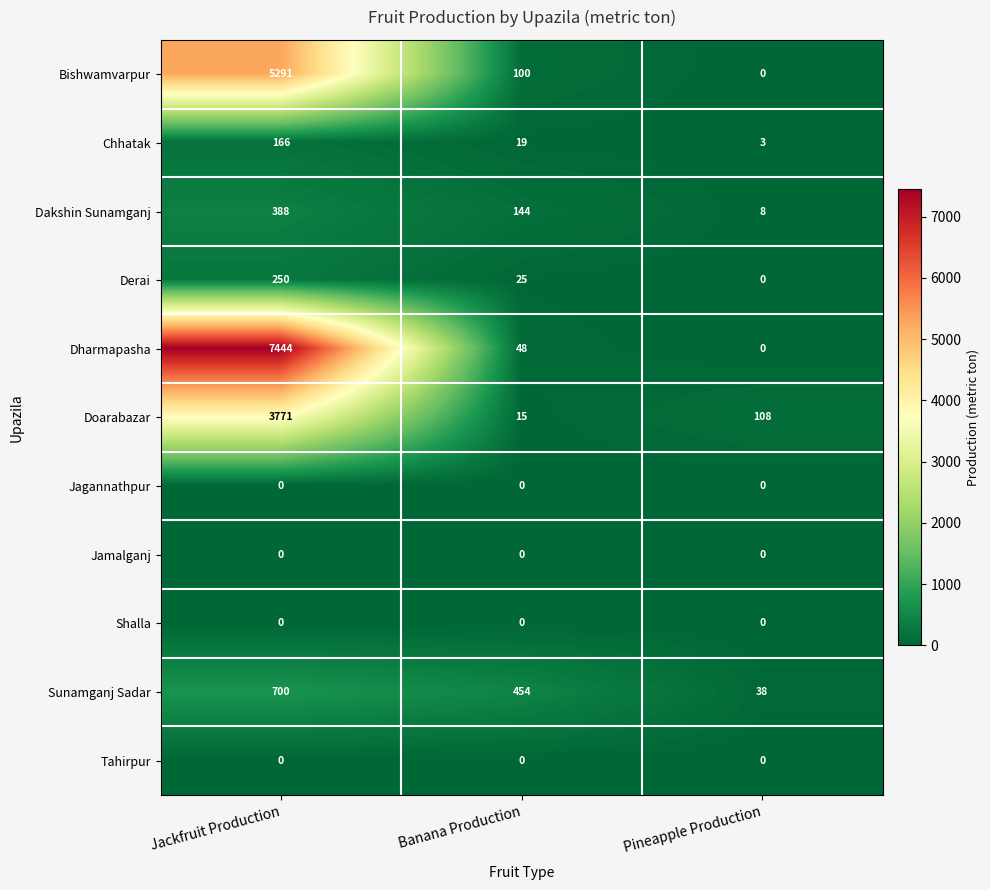

What is the difference between the Dharmapasha values at Jackfruit Production and Banana Production?

7396